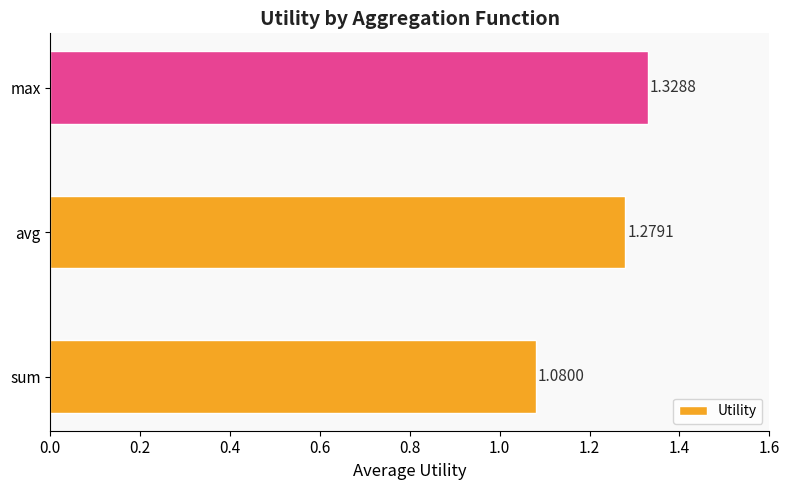

Which label corresponds to the smallest value in the chart?

sum